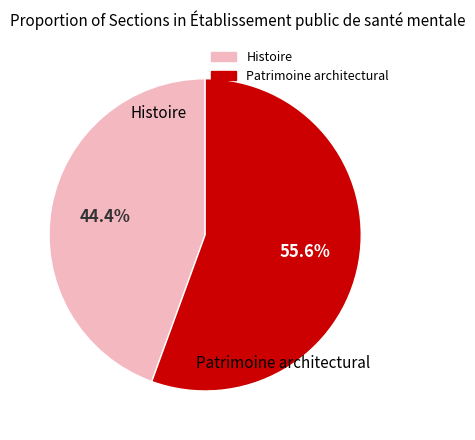

Which has a higher value, Histoire or Patrimoine architectural?

Patrimoine architectural